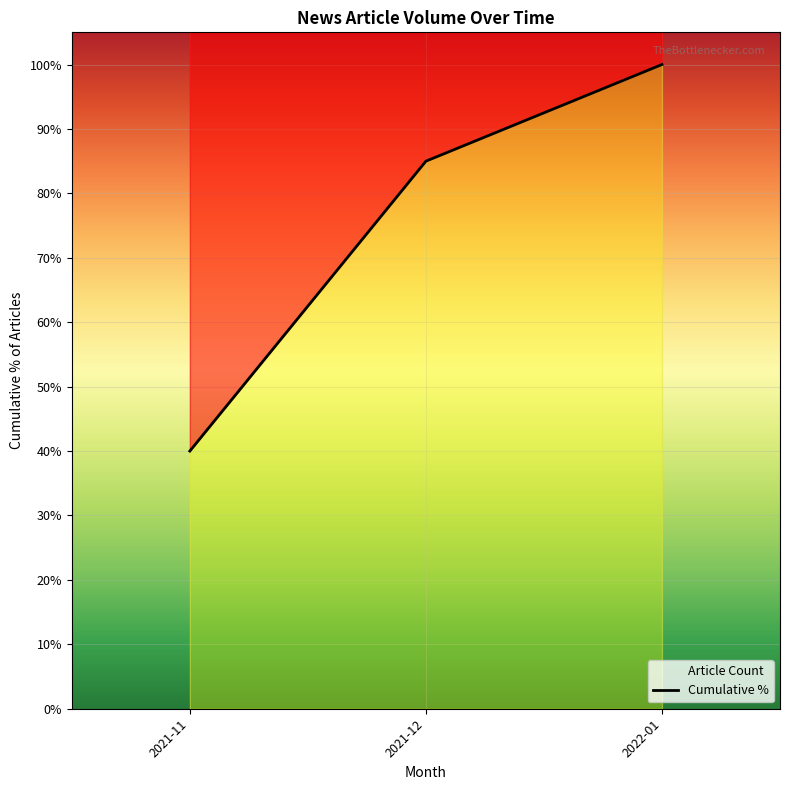

What is the sum of the values at 2022-01 and 2021-12?

185